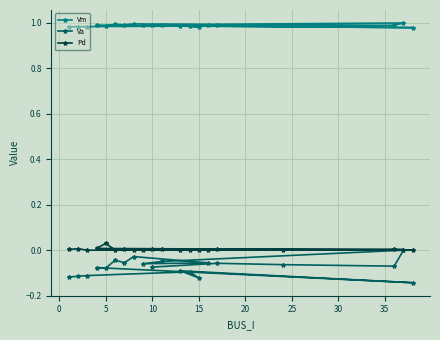

The Pd series shows 0.0 at 15. True or false?

True